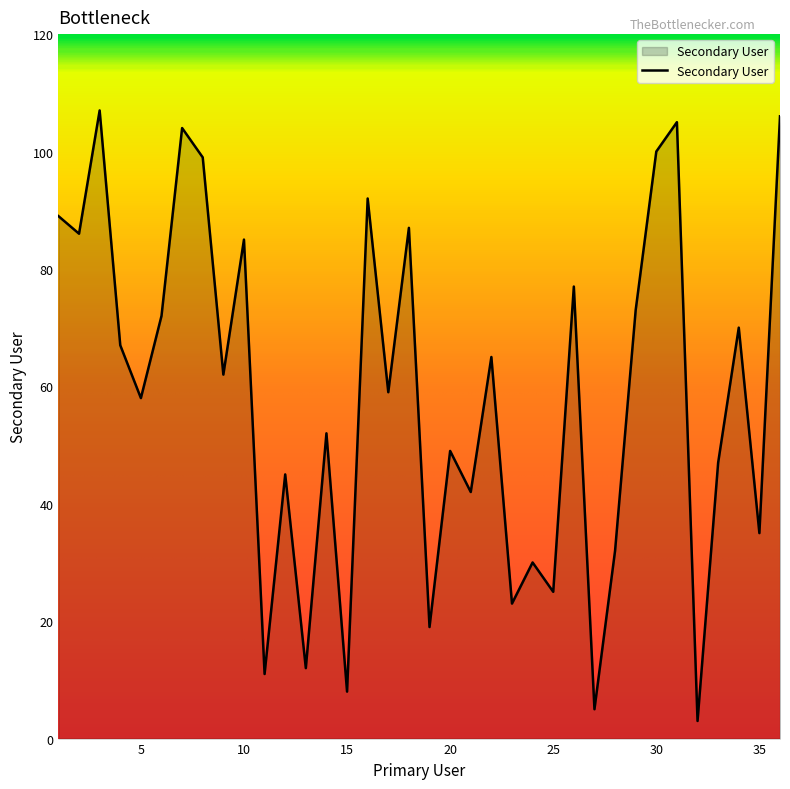

What is the average value?

58